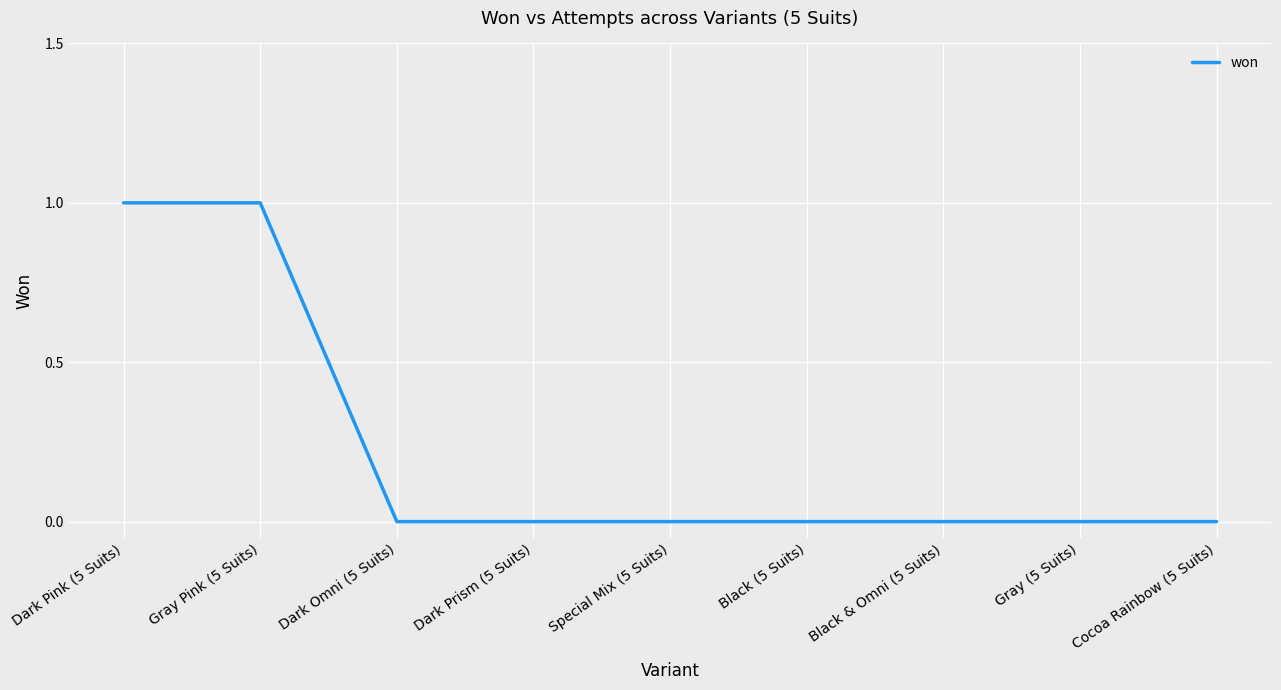

Reading left to right, transcribe all the data shown in this chart.

Dark Pink (5 Suits)=1	Gray Pink (5 Suits)=1	Dark Omni (5 Suits)=0	Dark Prism (5 Suits)=0	Special Mix (5 Suits)=0	Black (5 Suits)=0	Black & Omni (5 Suits)=0	Gray (5 Suits)=0	Cocoa Rainbow (5 Suits)=0